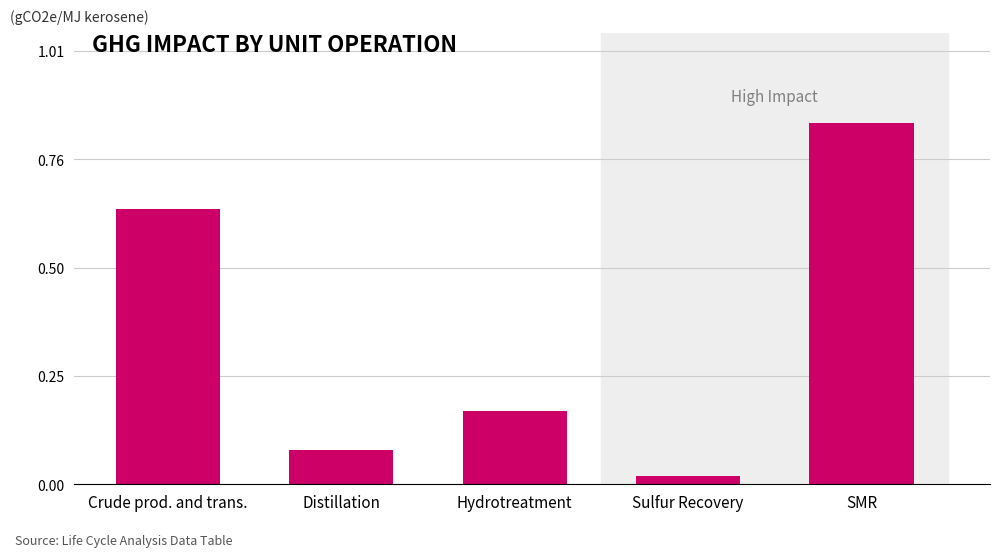

How many series are shown in this chart?

1